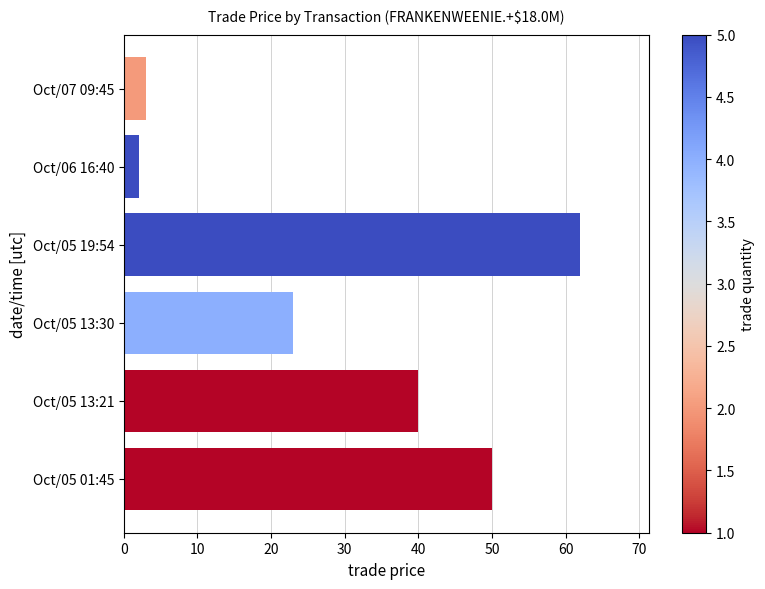

What is the ratio of the value at Oct/05 01:45 to the value at Oct/06 16:40?

25.0